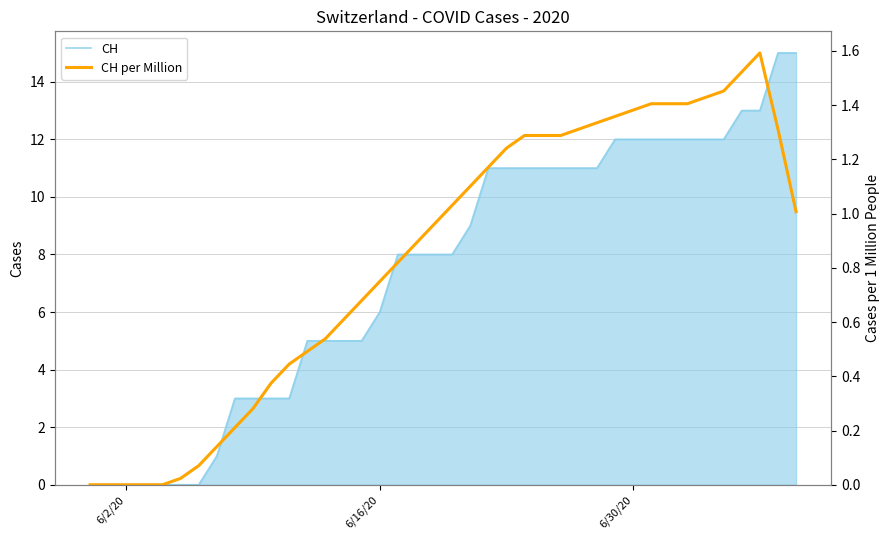

Does the chart display data point markers on the line(s)?

No